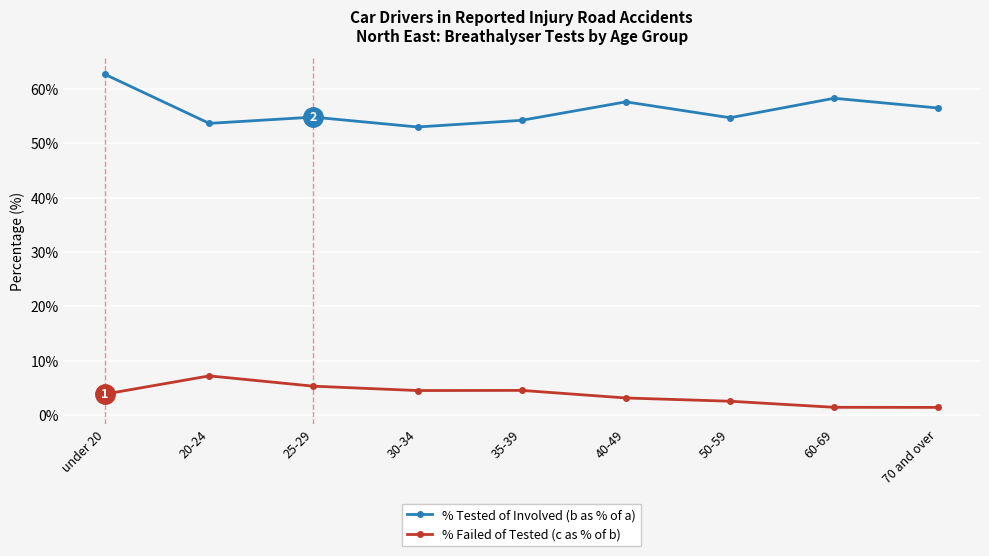

What is the greatest value displayed?

62.7